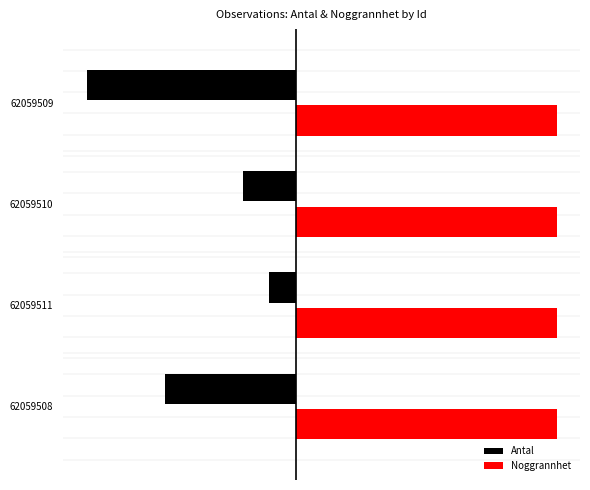

What are all the series names shown in the legend?

Antal, Noggrannhet